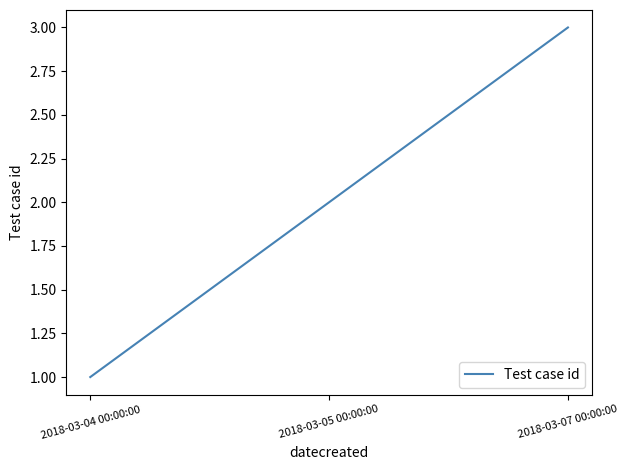

What is the average value?

2